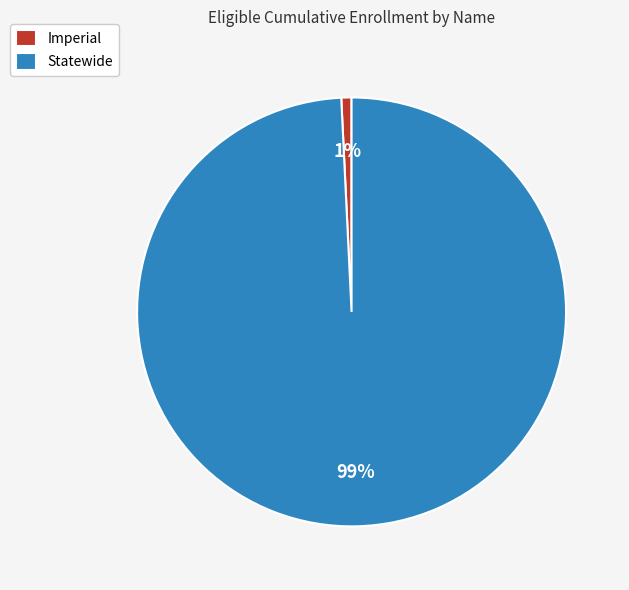

Does Imperial account for over 50% of the chart?

No